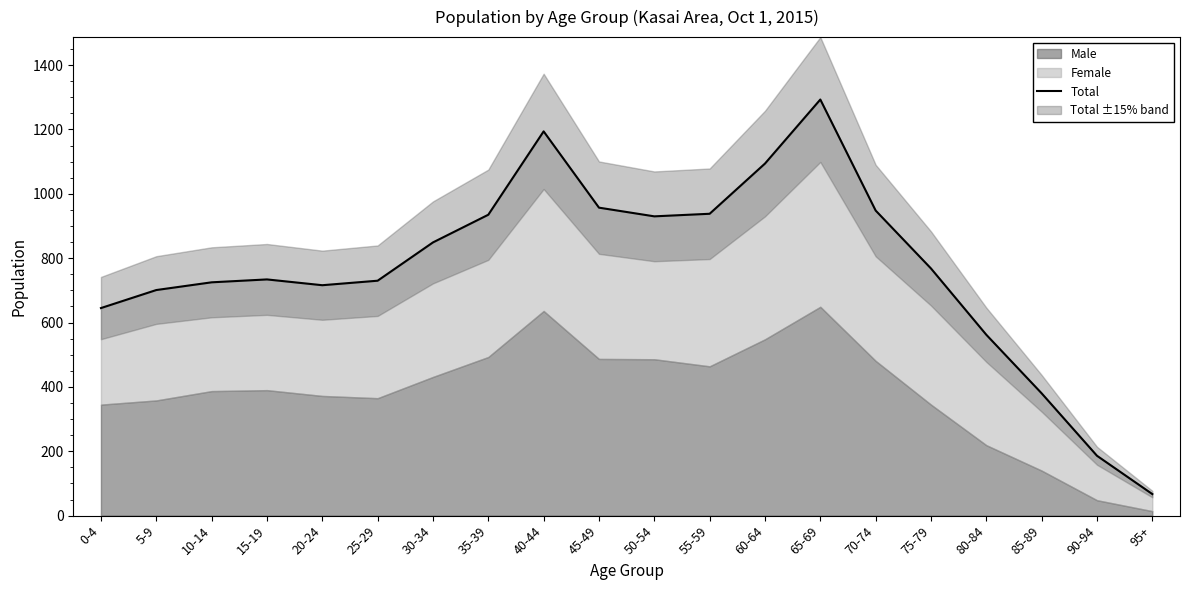

What is the maximum value shown in the chart?

1293